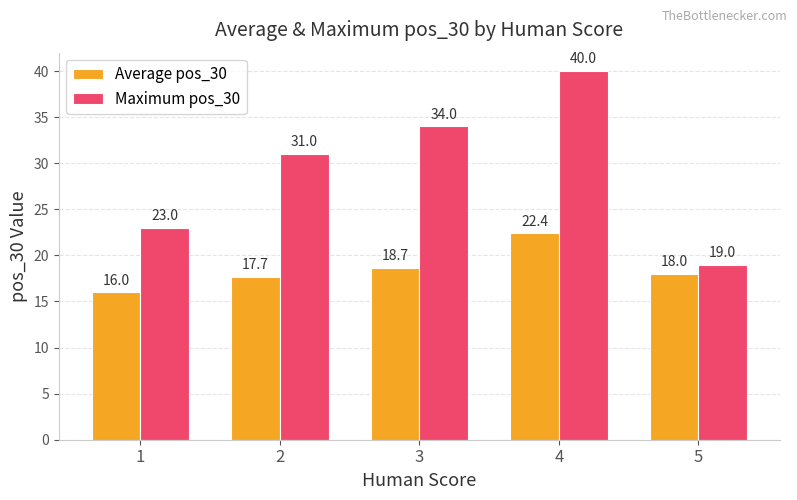

Which category has the lowest value in the Maximum pos_30 series?

5